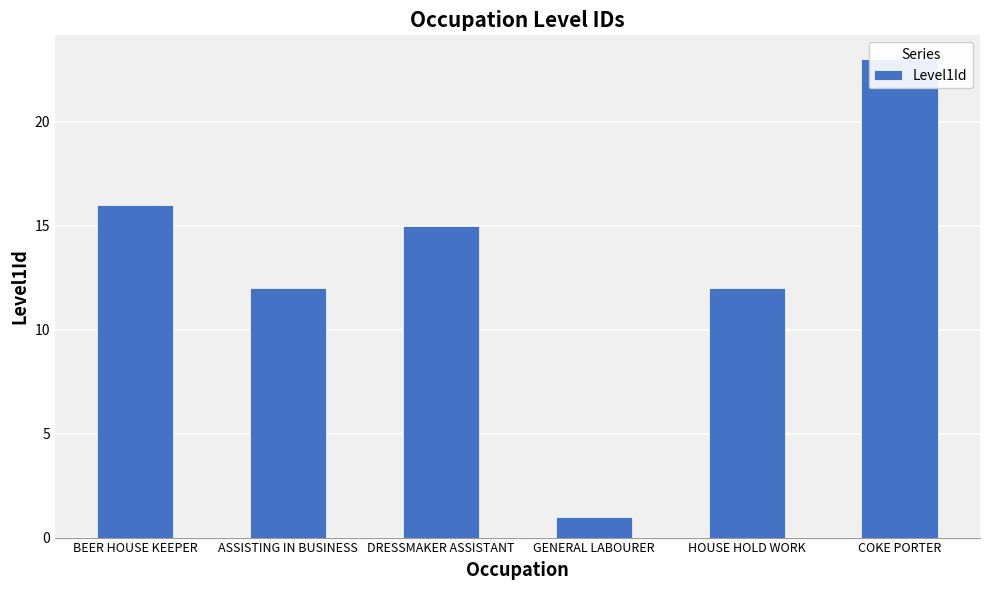

What is the average value?

13